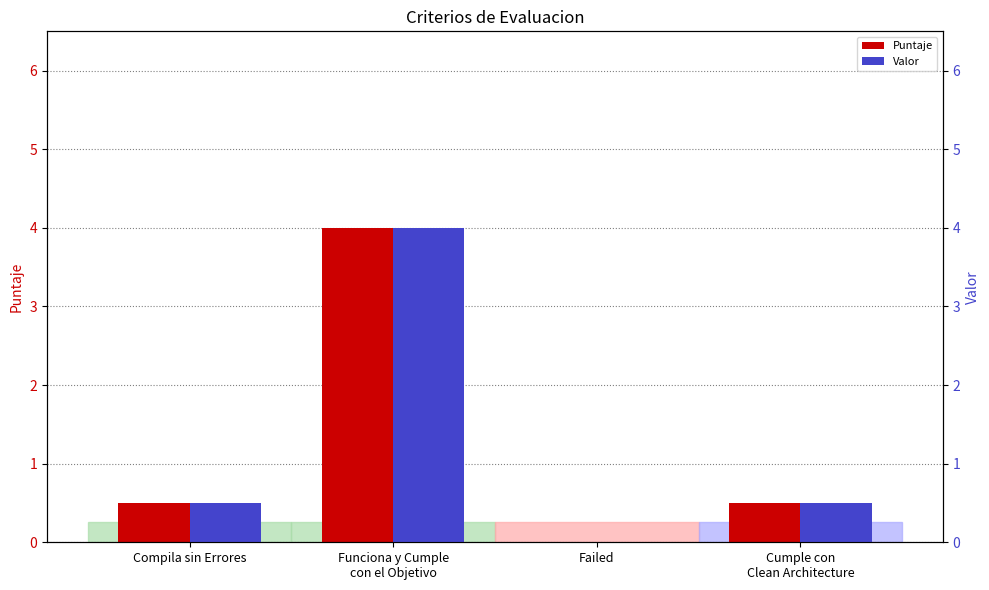

What is the label of the 1st bar from the right?

Cumple con
Clean Architecture